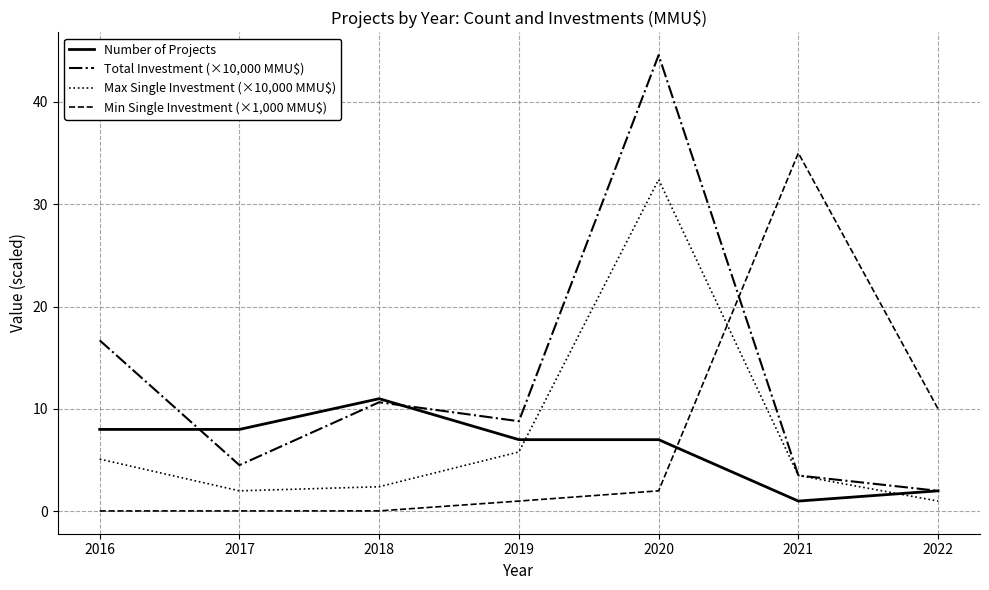

What is the maximum value for Min Single Investment (×1,000 MMU$)?

35.0